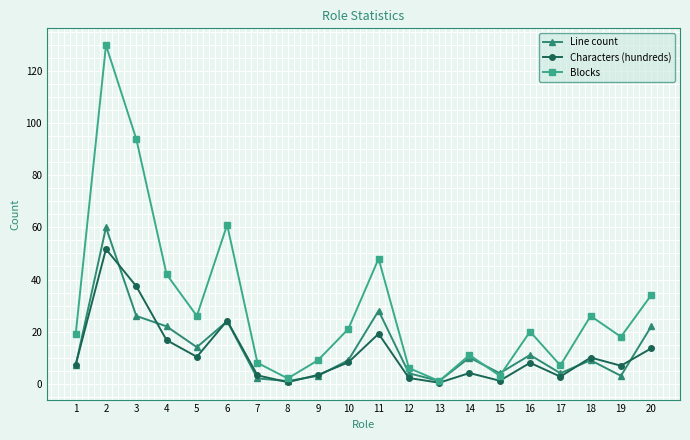

At which label is Line count closest to 30?

11